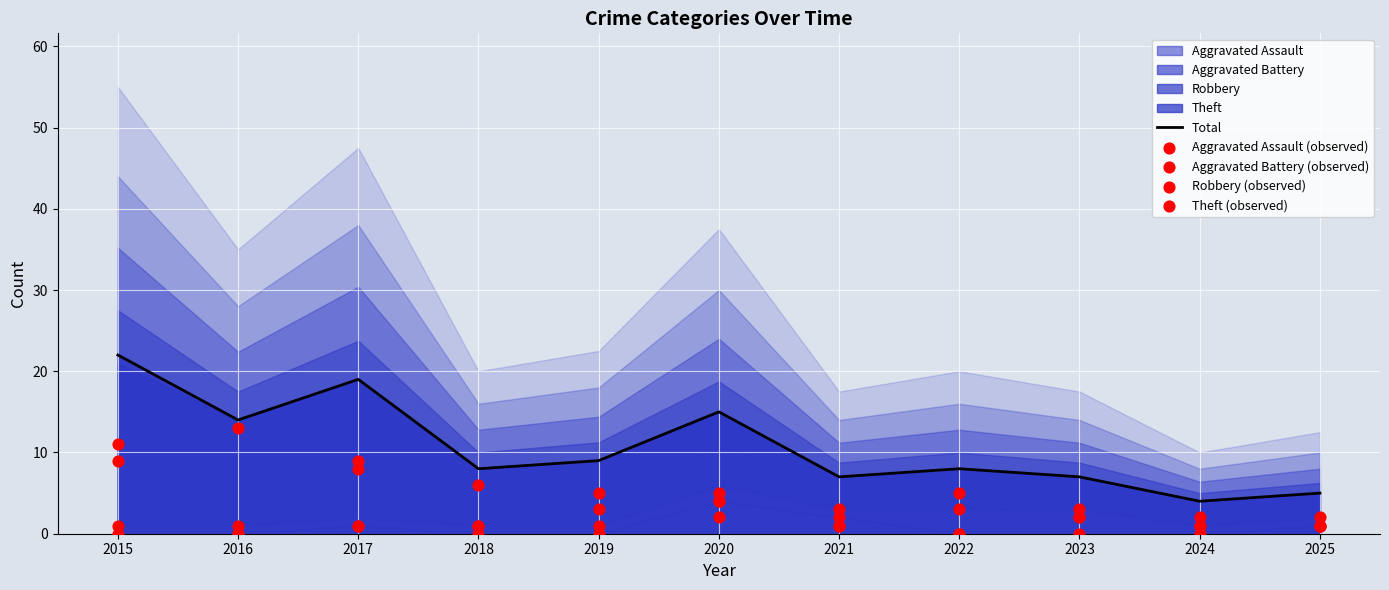

True or false: Total has a value of 1 at 2024.

False